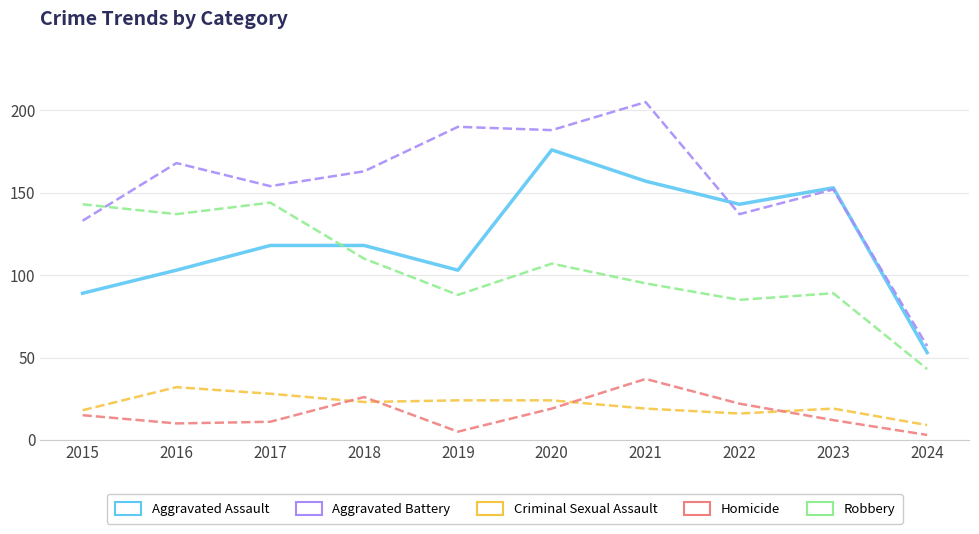

Reading right to left, list all the values displayed in this chart.

Aggravated Assault: 2024=53	2023=153	2022=143	2021=157	2020=176	2019=103	2018=118	2017=118	2016=103	2015=89
Aggravated Battery: 2024=57	2023=152	2022=137	2021=205	2020=188	2019=190	2018=163	2017=154	2016=168	2015=133
Criminal Sexual Assault: 2024=9	2023=19	2022=16	2021=19	2020=24	2019=24	2018=23	2017=28	2016=32	2015=18
Homicide: 2024=3	2023=12	2022=22	2021=37	2020=19	2019=5	2018=26	2017=11	2016=10	2015=15
Robbery: 2024=43	2023=89	2022=85	2021=95	2020=107	2019=88	2018=110	2017=144	2016=137	2015=143